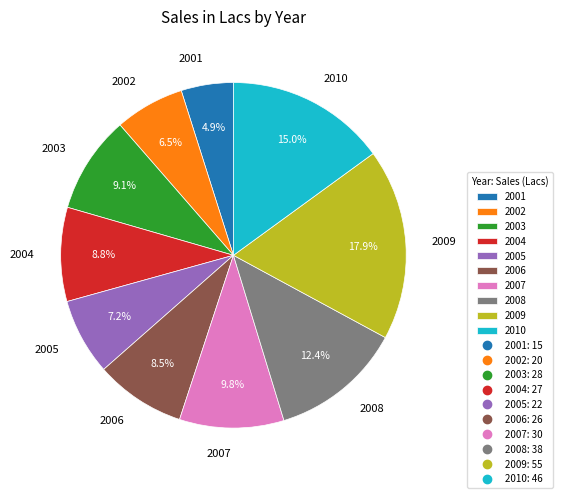

To the nearest percent, what is the average slice percentage?

10%